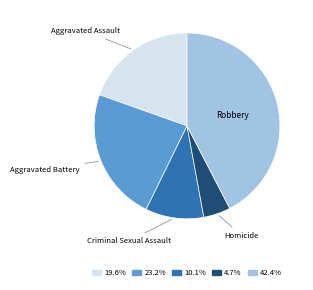

Count the number of slices in the pie.

5